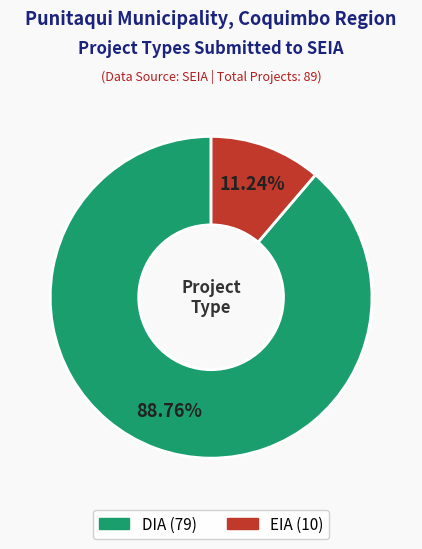

The EIA slice represents 18% of the pie. True or false?

False